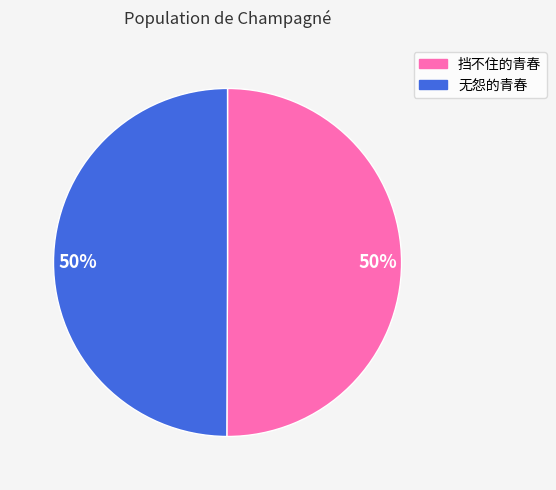

To the nearest percent, what is the average slice percentage?

50%